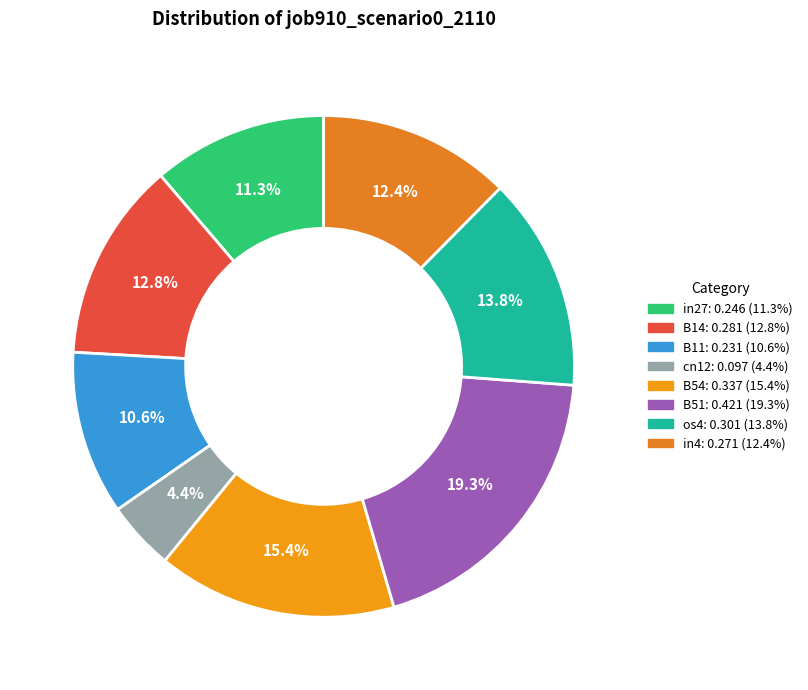

Which category has the biggest portion of the pie?

B51